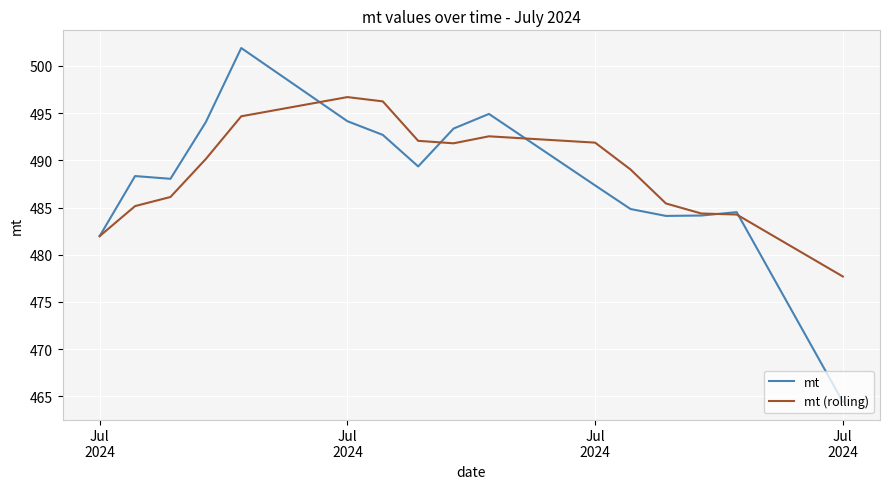

Which series has the largest range (max minus min)?

mt